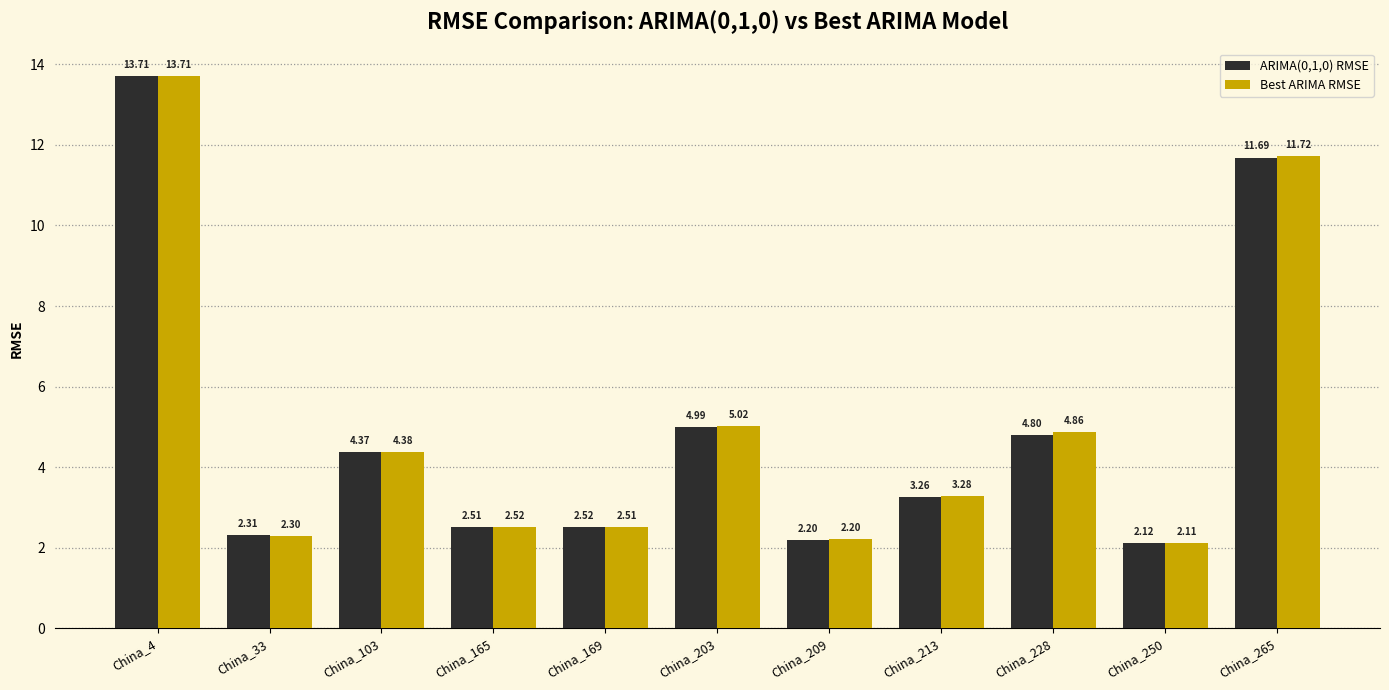

What value does the Best ARIMA RMSE series have at China_203?

5.0